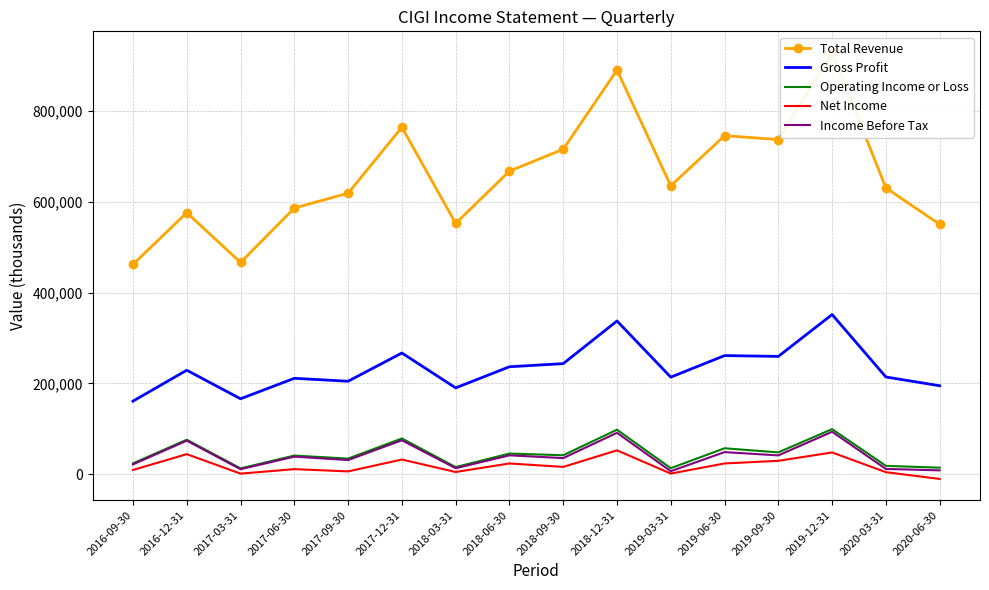

Reading left to right, list all the values displayed in this chart.

Total Revenue: 462100	576000	466300	586200	618800	763900	552500	667400	715700	889900	635100	745500	736900	928300	630600	550200
Gross Profit: 161000	229100	166200	211300	204800	267000	190200	236700	243600	337500	213800	261300	259500	351700	214200	194900
Operating Income or Loss: 24000	76100	12900	41200	34500	78800	15800	45600	41900	98100	13400	57200	48200	99400	18500	14500
Net Income: 9500	44300	1400	11300	6300	32400	5000	23800	16200	52700	1500	23800	29600	48000	4600	-10300
Income Before Tax: 21700	74000	11100	38800	31300	74800	13300	41700	35600	91300	6700	48800	41500	93600	11700	8600